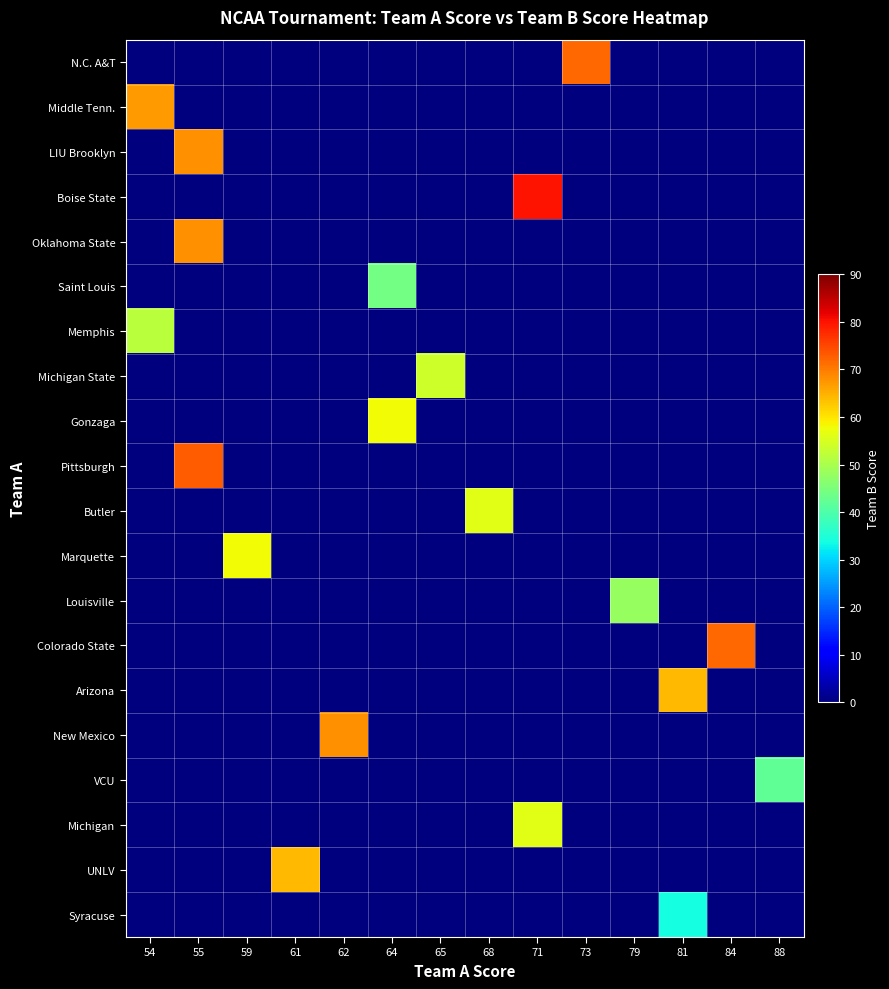

Reading left to right, what are all the values shown in this chart?

N.C. A&T: 54=0	55=0	59=0	61=0	62=0	64=0	65=0	68=0	71=0	73=72	79=0	81=0	84=0	88=0
Middle Tenn.: 54=67	55=0	59=0	61=0	62=0	64=0	65=0	68=0	71=0	73=0	79=0	81=0	84=0	88=0
LIU Brooklyn: 54=0	55=68	59=0	61=0	62=0	64=0	65=0	68=0	71=0	73=0	79=0	81=0	84=0	88=0
Boise State: 54=0	55=0	59=0	61=0	62=0	64=0	65=0	68=0	71=80	73=0	79=0	81=0	84=0	88=0
Oklahoma State: 54=0	55=68	59=0	61=0	62=0	64=0	65=0	68=0	71=0	73=0	79=0	81=0	84=0	88=0
Saint Louis: 54=0	55=0	59=0	61=0	62=0	64=44	65=0	68=0	71=0	73=0	79=0	81=0	84=0	88=0
Memphis: 54=52	55=0	59=0	61=0	62=0	64=0	65=0	68=0	71=0	73=0	79=0	81=0	84=0	88=0
Michigan State: 54=0	55=0	59=0	61=0	62=0	64=0	65=54	68=0	71=0	73=0	79=0	81=0	84=0	88=0
Gonzaga: 54=0	55=0	59=0	61=0	62=0	64=58	65=0	68=0	71=0	73=0	79=0	81=0	84=0	88=0
Pittsburgh: 54=0	55=73	59=0	61=0	62=0	64=0	65=0	68=0	71=0	73=0	79=0	81=0	84=0	88=0
Butler: 54=0	55=0	59=0	61=0	62=0	64=0	65=0	68=56	71=0	73=0	79=0	81=0	84=0	88=0
Marquette: 54=0	55=0	59=58	61=0	62=0	64=0	65=0	68=0	71=0	73=0	79=0	81=0	84=0	88=0
Louisville: 54=0	55=0	59=0	61=0	62=0	64=0	65=0	68=0	71=0	73=0	79=48	81=0	84=0	88=0
Colorado State: 54=0	55=0	59=0	61=0	62=0	64=0	65=0	68=0	71=0	73=0	79=0	81=0	84=72	88=0
Arizona: 54=0	55=0	59=0	61=0	62=0	64=0	65=0	68=0	71=0	73=0	79=0	81=64	84=0	88=0
New Mexico: 54=0	55=0	59=0	61=0	62=68	64=0	65=0	68=0	71=0	73=0	79=0	81=0	84=0	88=0
VCU: 54=0	55=0	59=0	61=0	62=0	64=0	65=0	68=0	71=0	73=0	79=0	81=0	84=0	88=42
Michigan: 54=0	55=0	59=0	61=0	62=0	64=0	65=0	68=0	71=56	73=0	79=0	81=0	84=0	88=0
UNLV: 54=0	55=0	59=0	61=64	62=0	64=0	65=0	68=0	71=0	73=0	79=0	81=0	84=0	88=0
Syracuse: 54=0	55=0	59=0	61=0	62=0	64=0	65=0	68=0	71=0	73=0	79=0	81=34	84=0	88=0